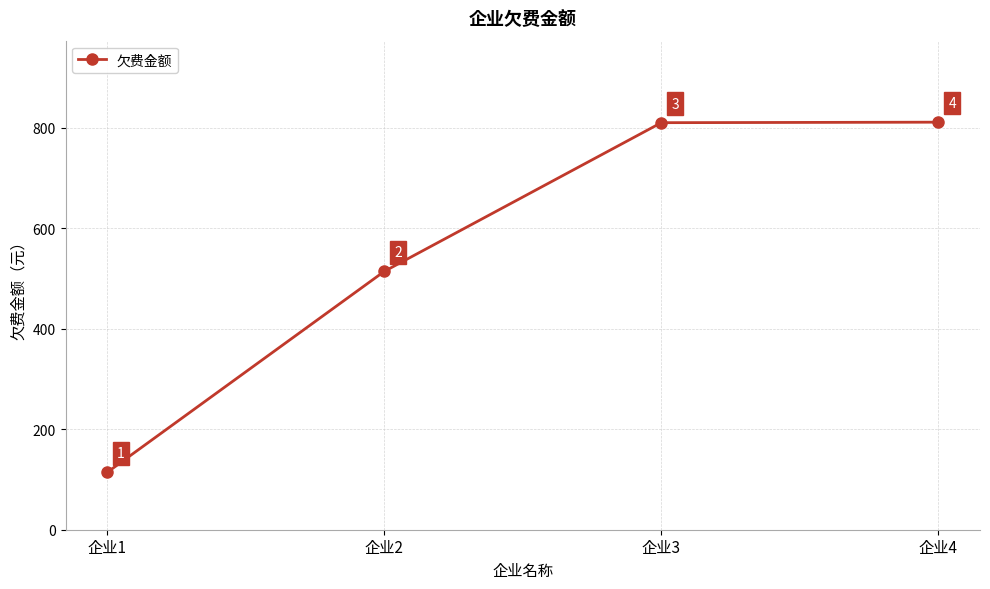

Which label corresponds to the largest value in the chart?

企业4